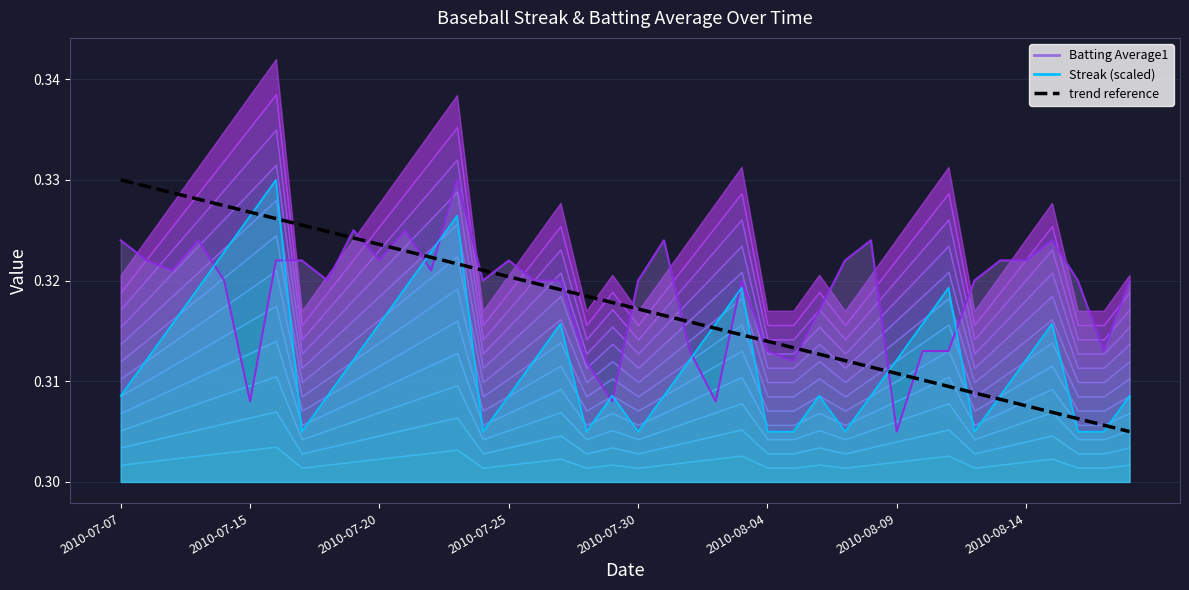

True or false: there are more than 2 points higher than both neighbors.

False